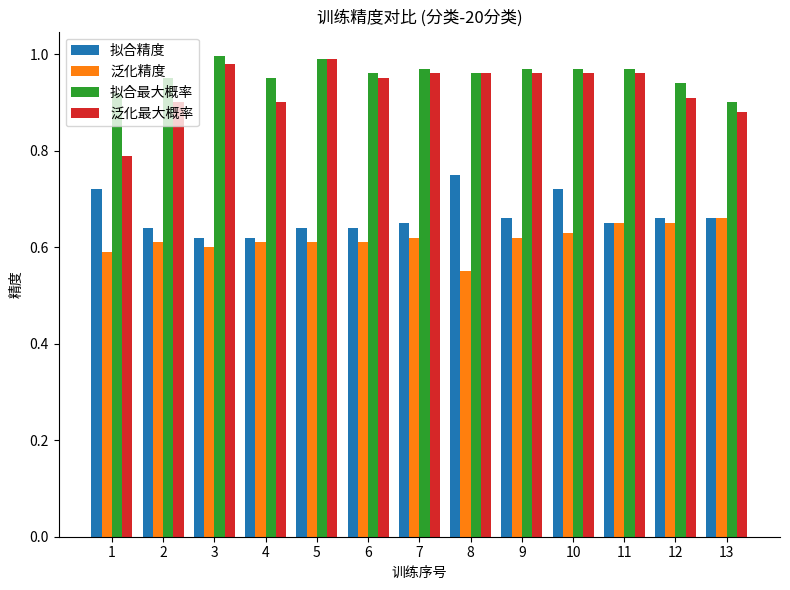

Are the bars horizontal?

No